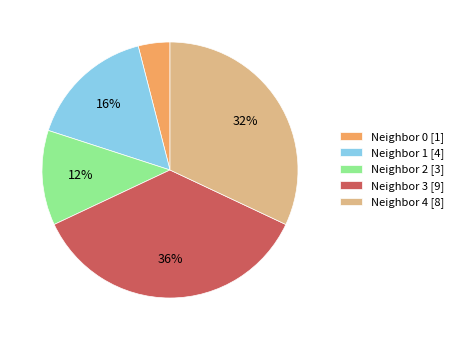

The Neighbor 2 [3] slice represents 12% of the pie. True or false?

True